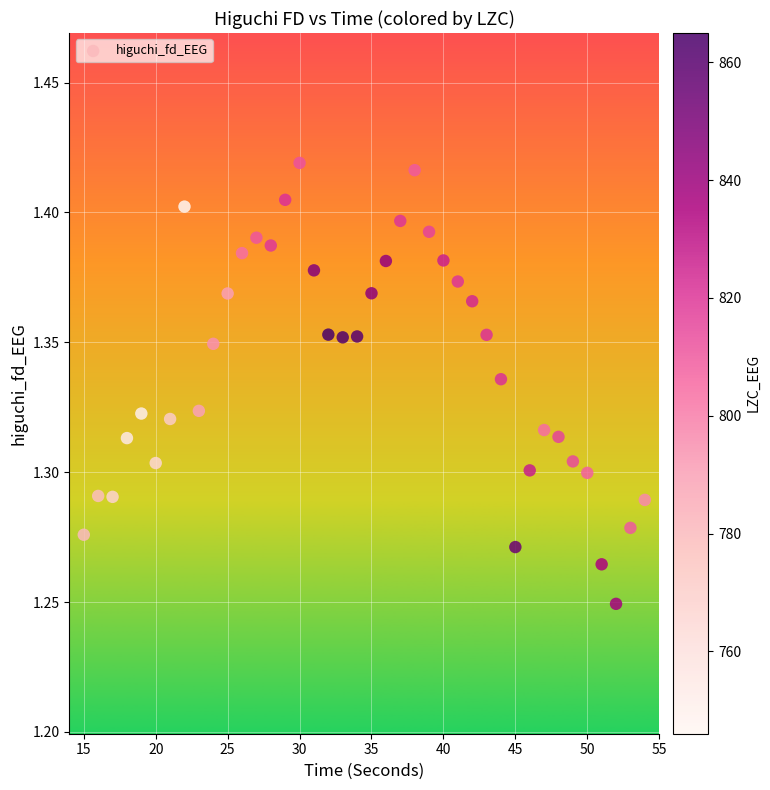

What is the range of X values (max minus min)?

39.0